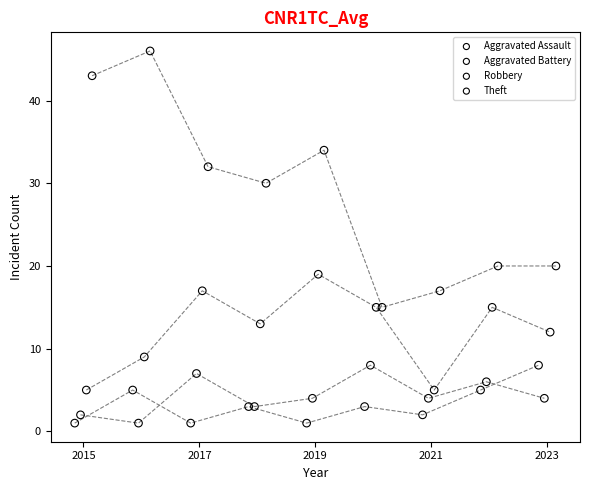

Which series has the widest spread of Y values?

Theft